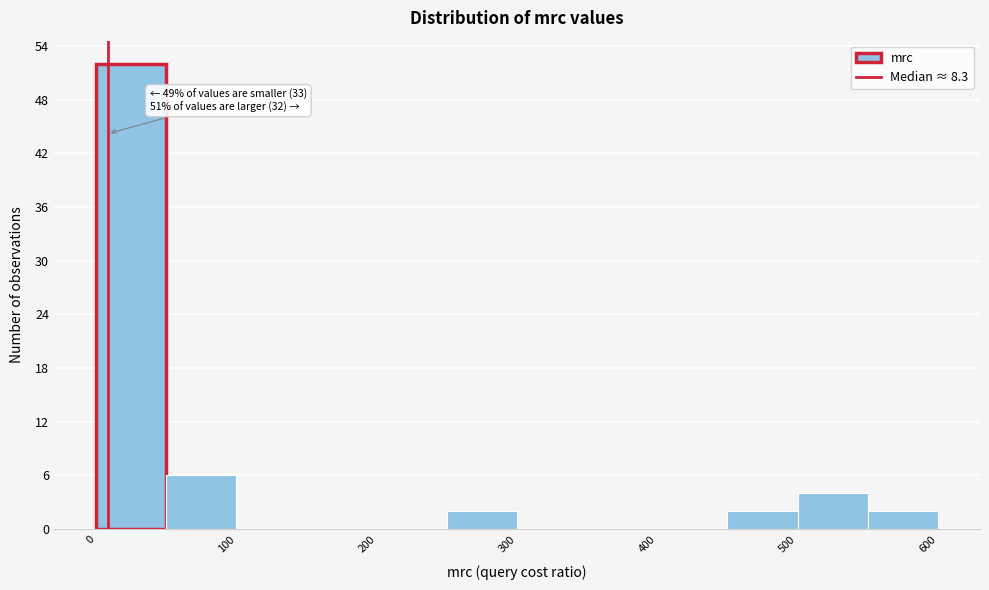

Over which range of the x-axis is the bar tallest?

0 to 50